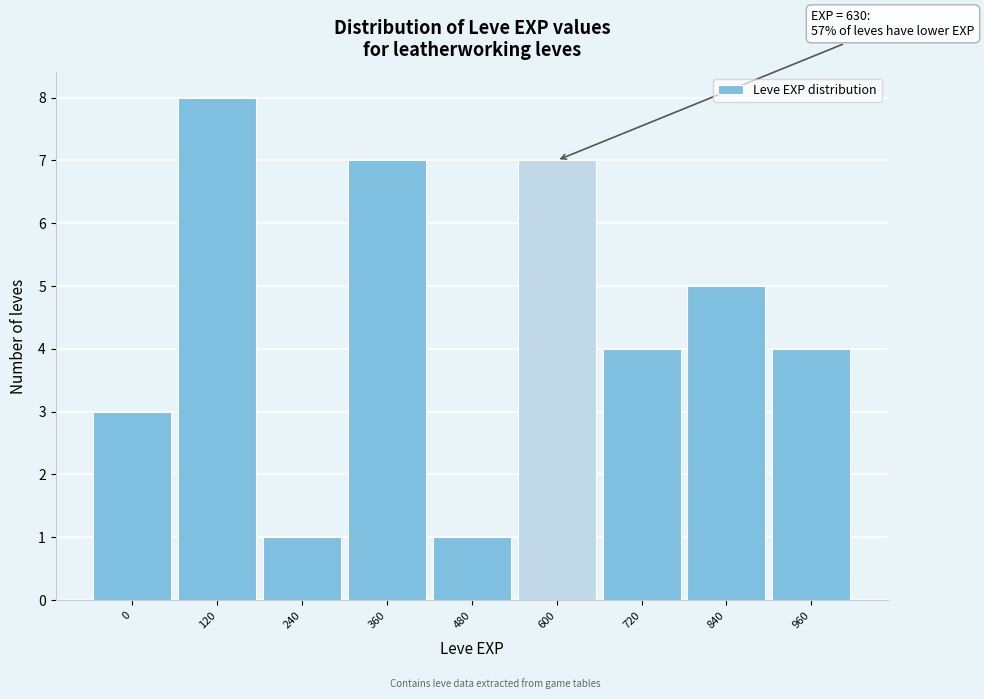

Reading right to left, extract all data points from this chart.

960=4	840=5	720=4	600=7	480=1	360=7	240=1	120=8	0=3